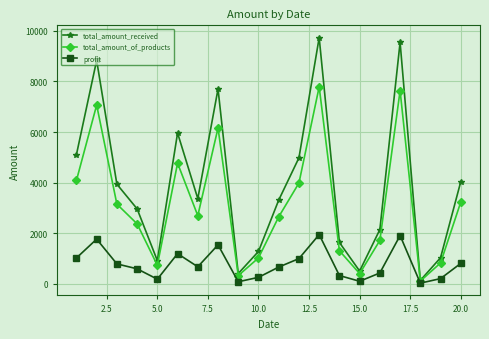

List the series in order of their peak value, highest first.

total_amount_received, total_amount_of_products, profit